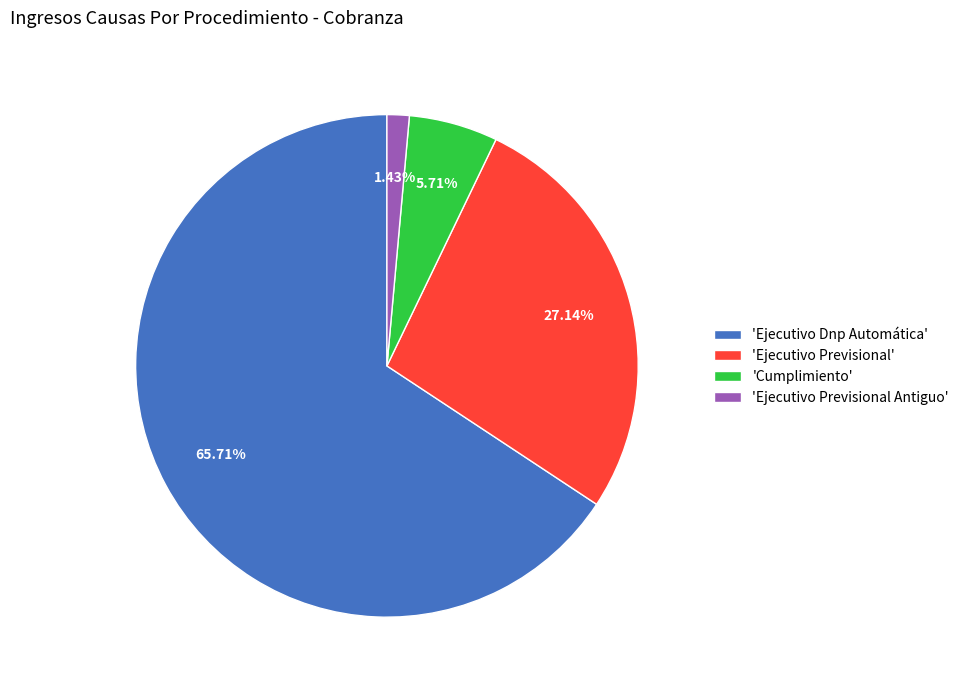

What is the smallest slice in the pie chart?

'Ejecutivo Previsional Antiguo'